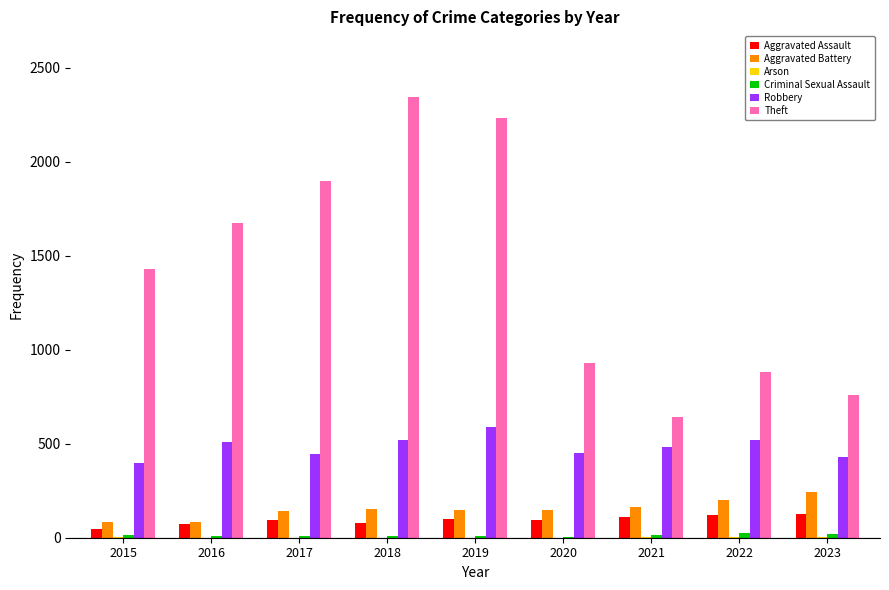

What is the sum of all Aggravated Assault values?

839